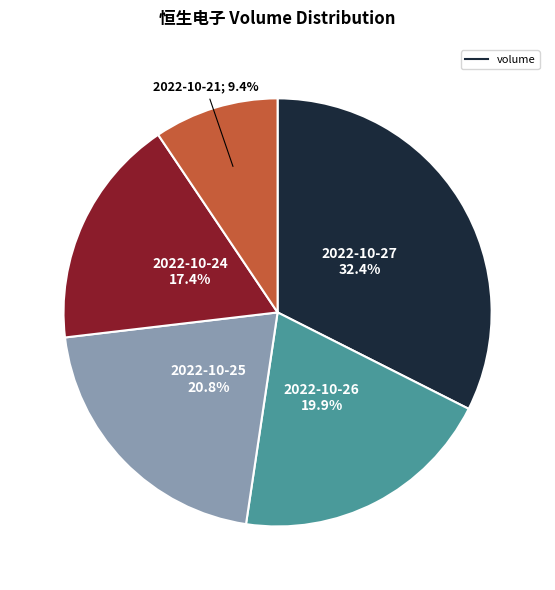

Is there any slice that represents more than half of the pie?

No